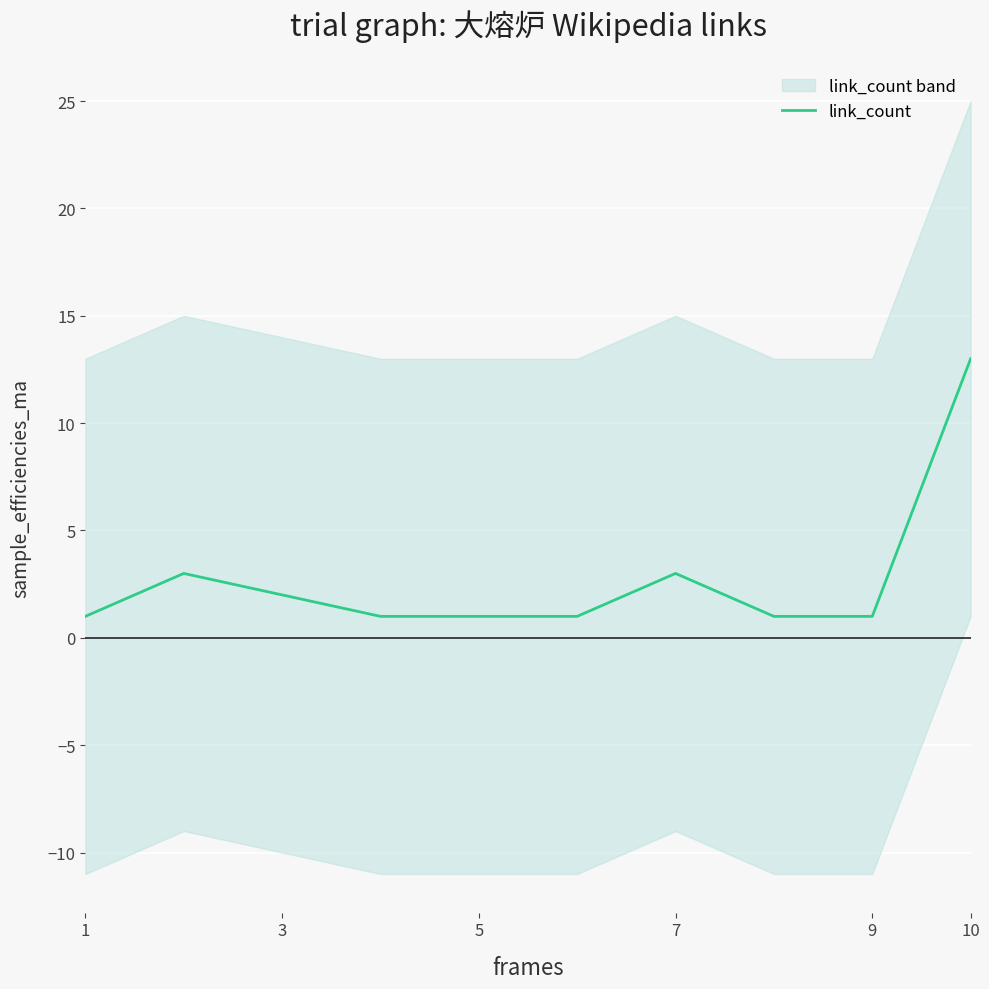

Is it true that link_count equals 1 at 5?

True